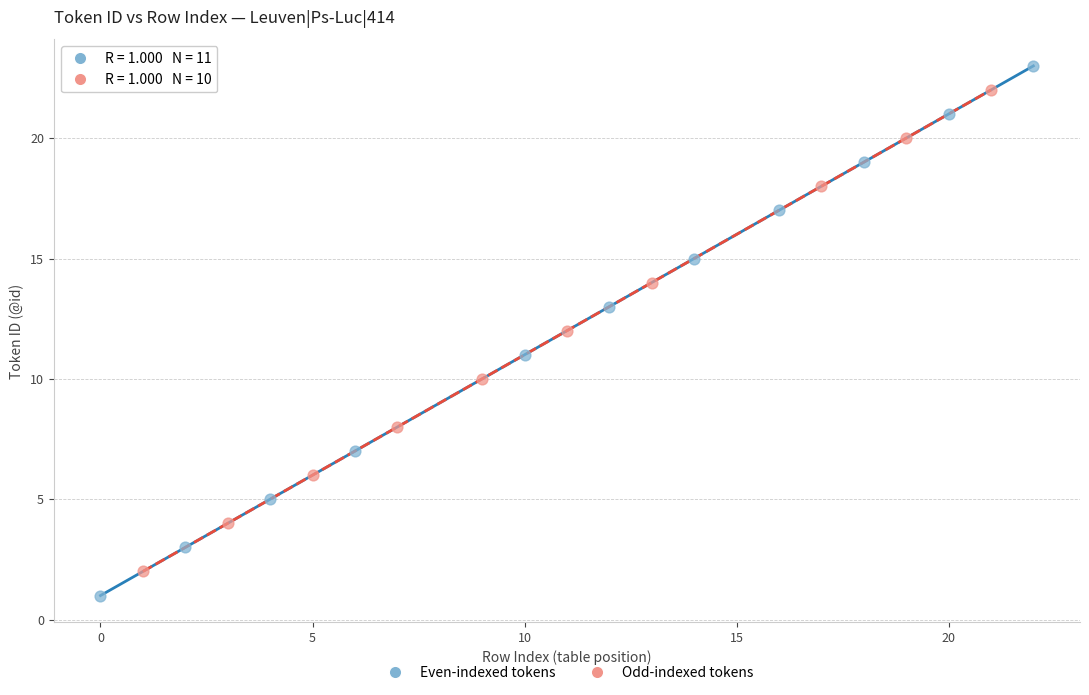

Which series contains the highest Y value?

Even-indexed tokens